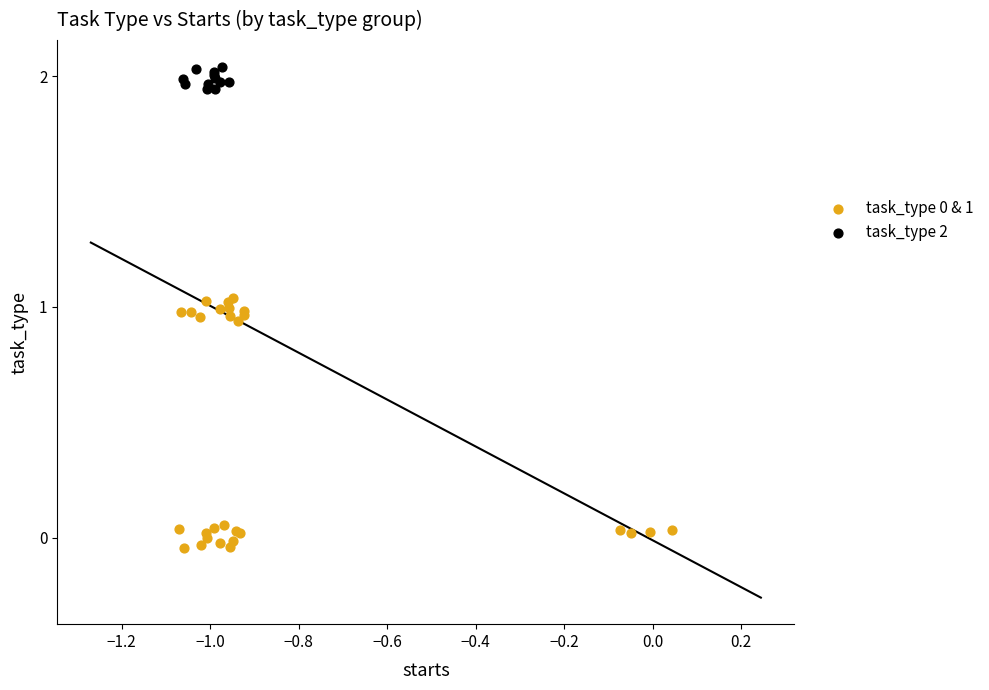

Which series reaches the maximum Y coordinate?

task_type 2